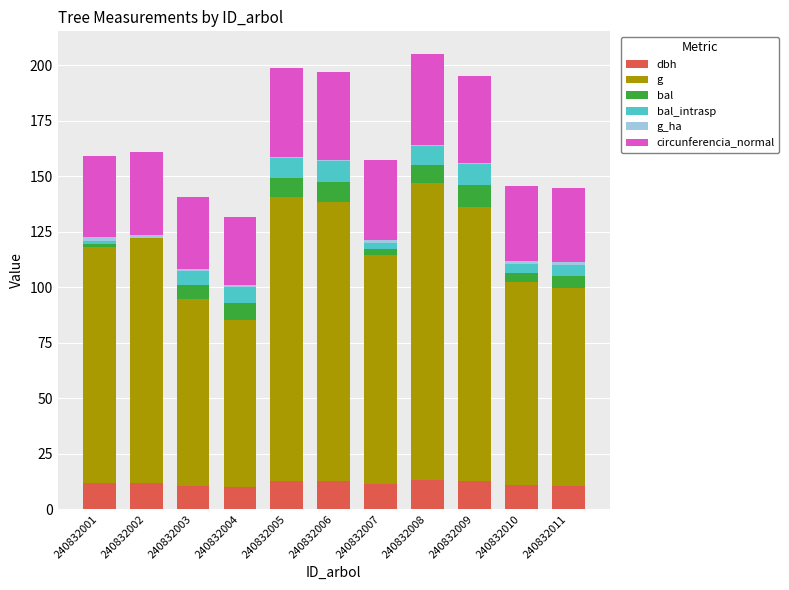

Are the bars horizontal?

No